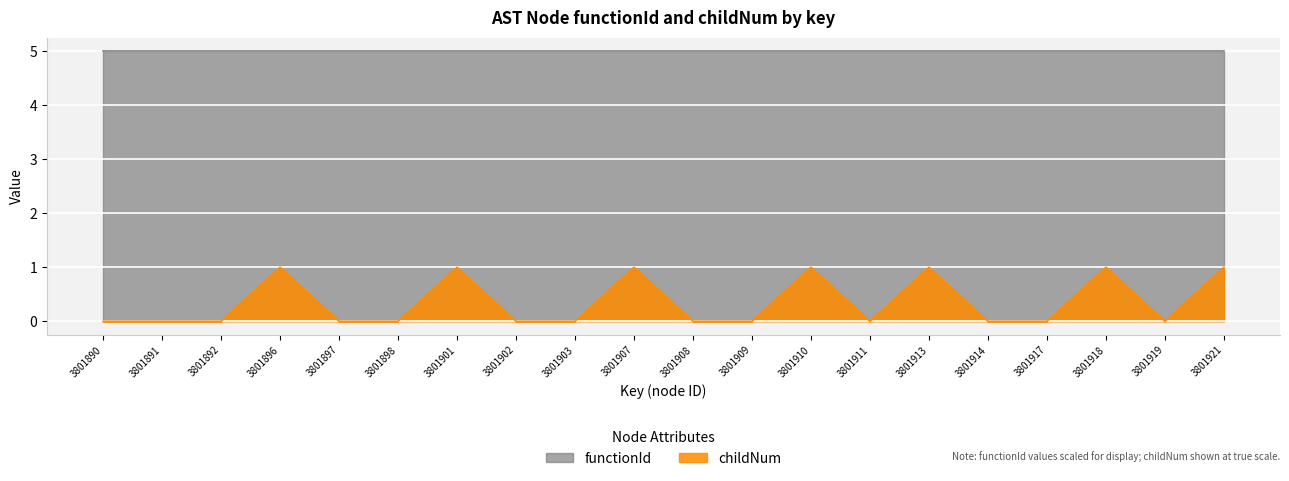

Which series has the largest total across all categories?

functionId